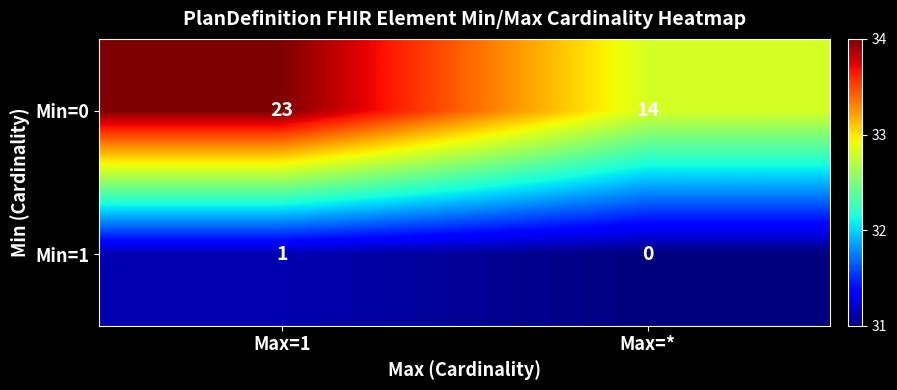

What is the difference between the maximum and minimum values in the Min=0 series?

9